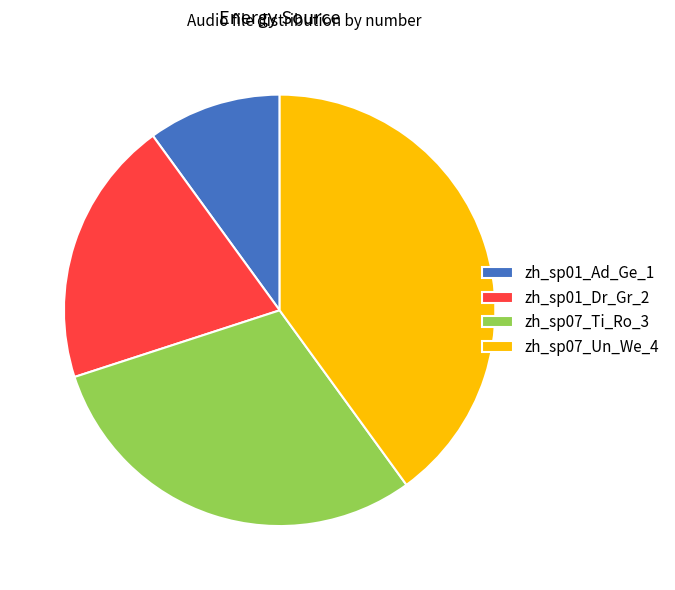

Between zh_sp01_Dr_Gr_2 and zh_sp01_Ad_Ge_1, which is larger?

zh_sp01_Dr_Gr_2